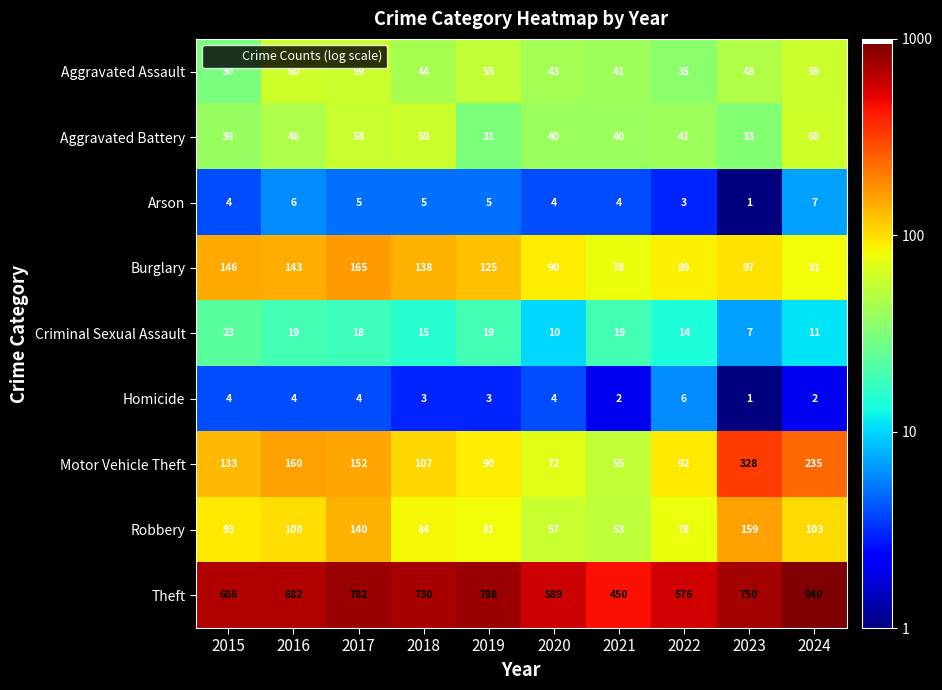

Rank the series at 2017 from highest to lowest value.

Theft, Burglary, Motor Vehicle Theft, Robbery, Aggravated Assault, Aggravated Battery, Criminal Sexual Assault, Arson, Homicide